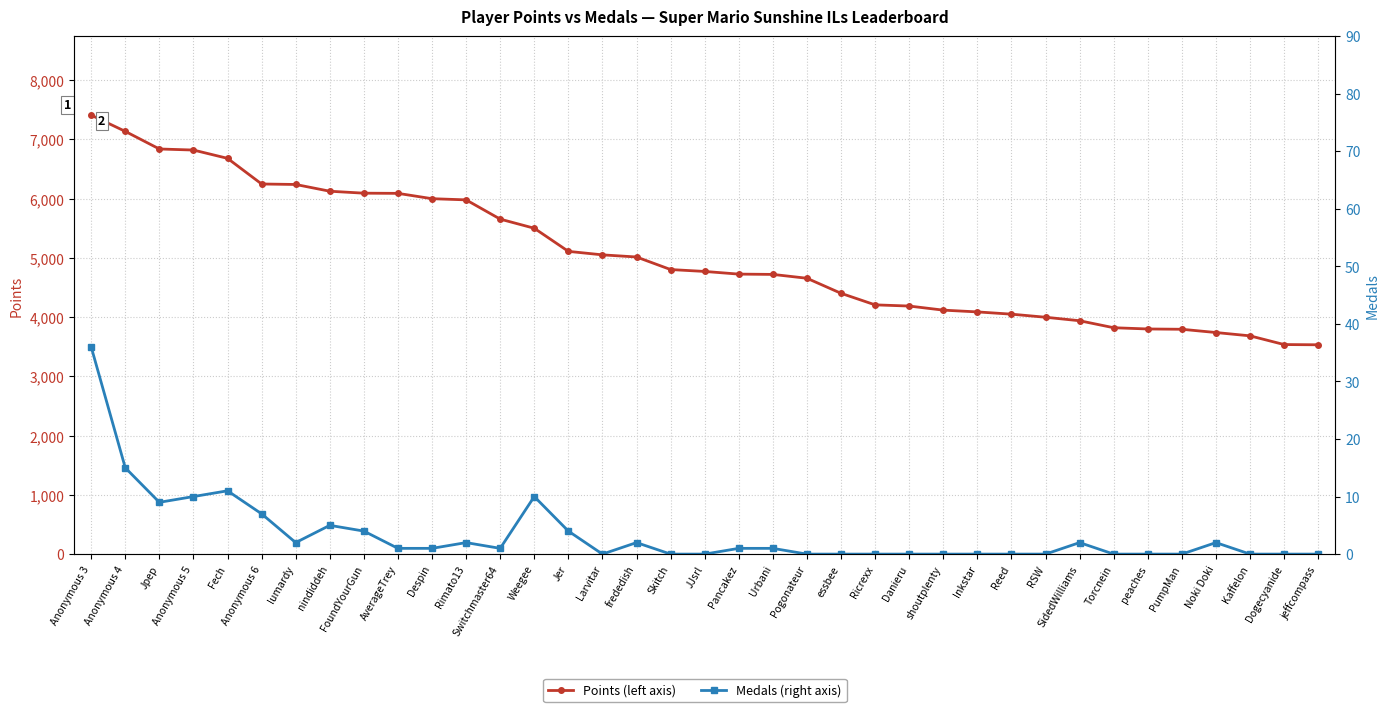

How many lines are shown in the chart?

2